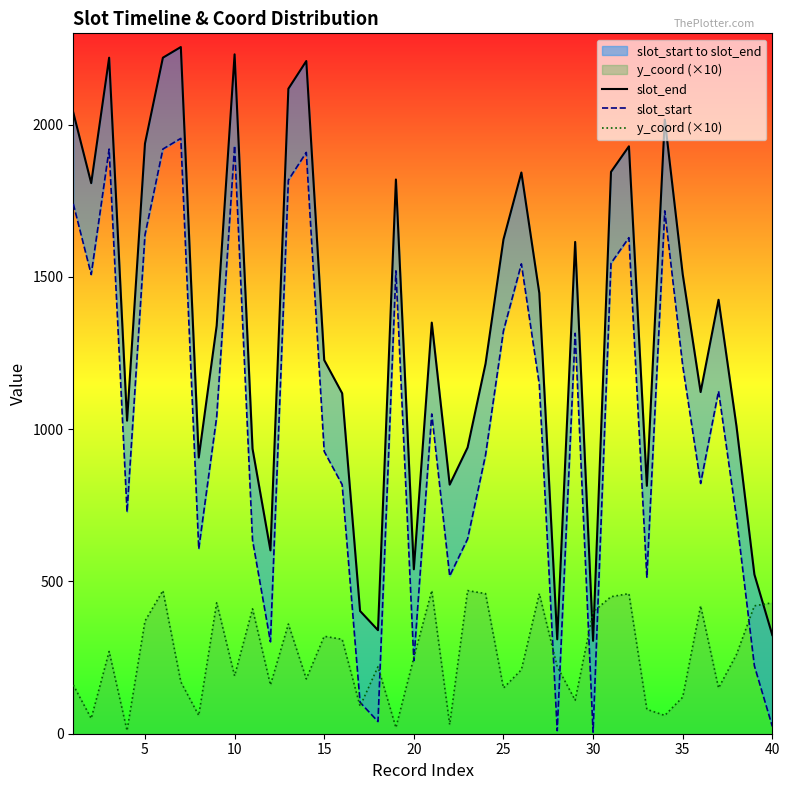

True or false: slot_end has more than 0 interior local peaks.

True